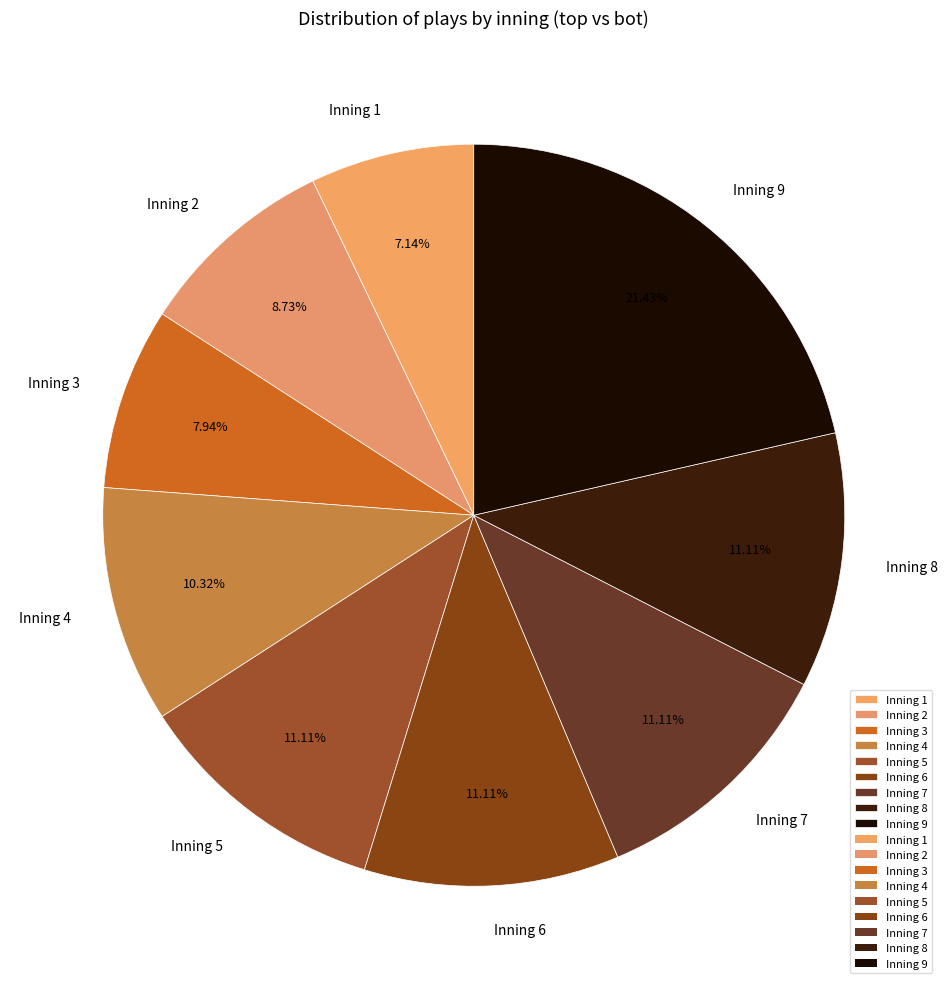

Is there a majority slice in this chart?

No